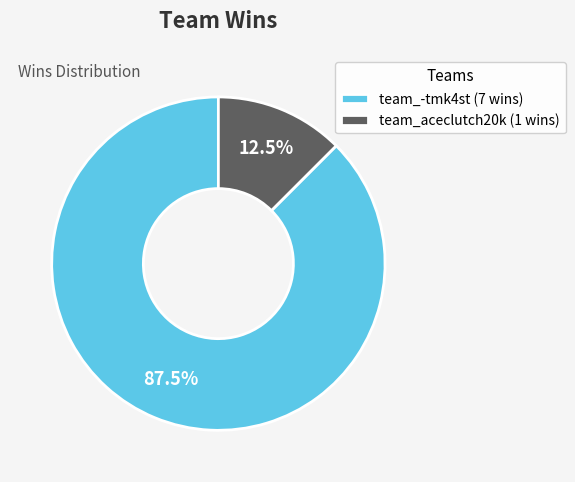

Which has a higher value, team_aceclutch20k (1 wins) or team_-tmk4st (7 wins)?

team_-tmk4st (7 wins)